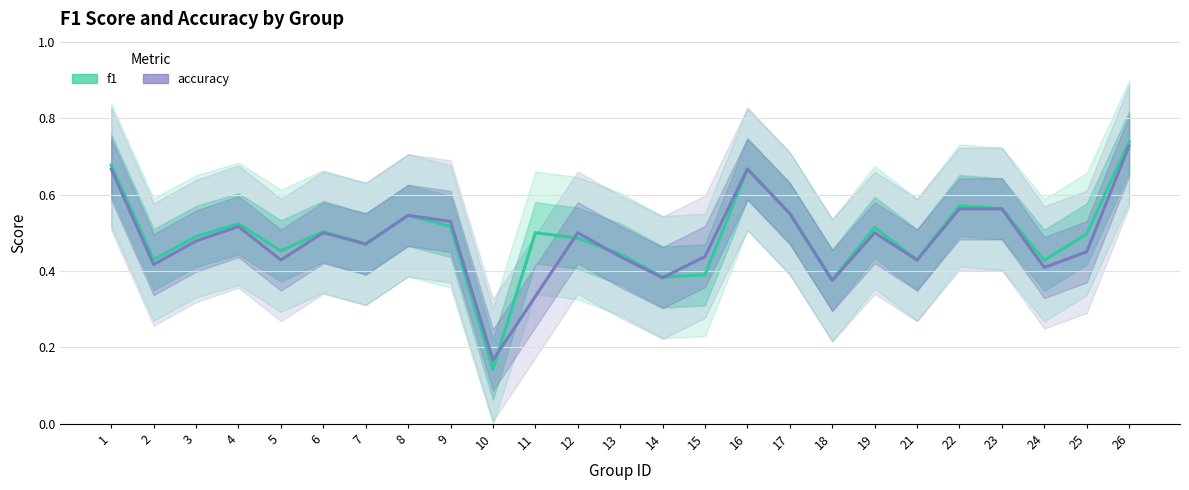

How many interior local peaks does the accuracy series have?

6